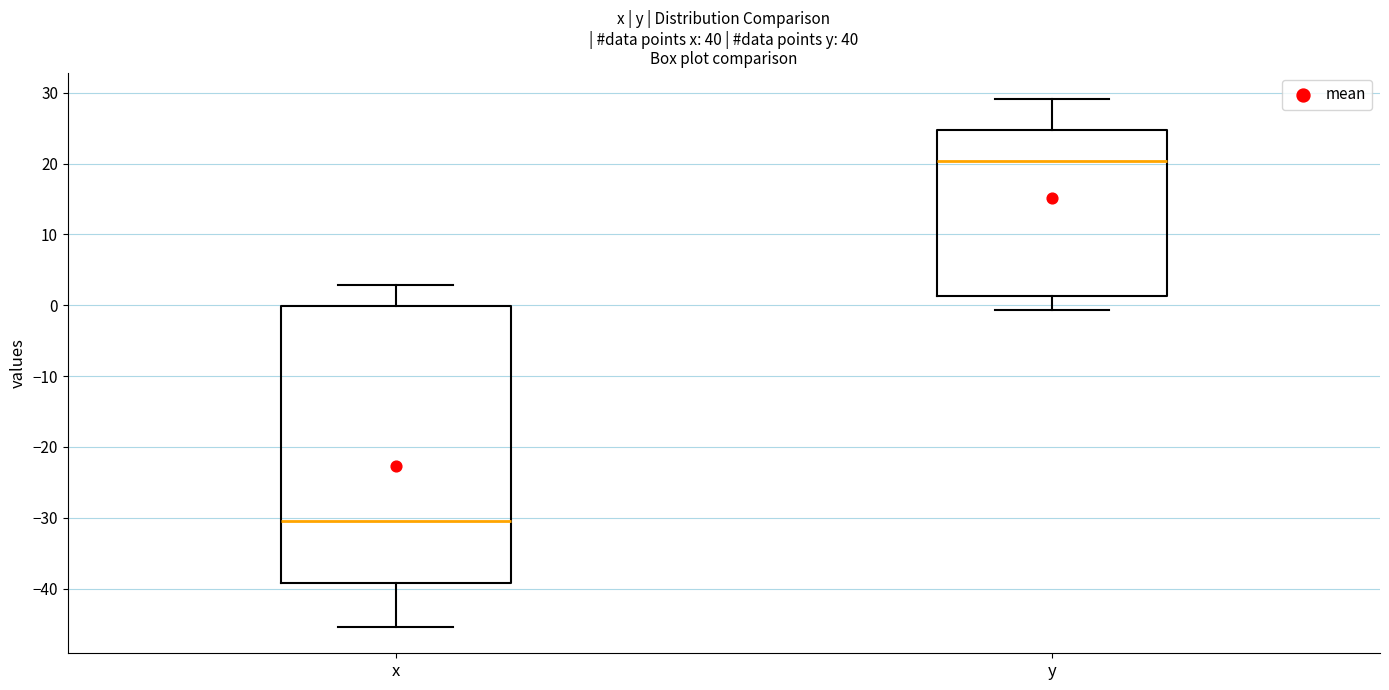

Where does the upper whisker of the box for y end on the y-axis? The values are not printed on the chart, so give them approximately, as read against the axis.

29